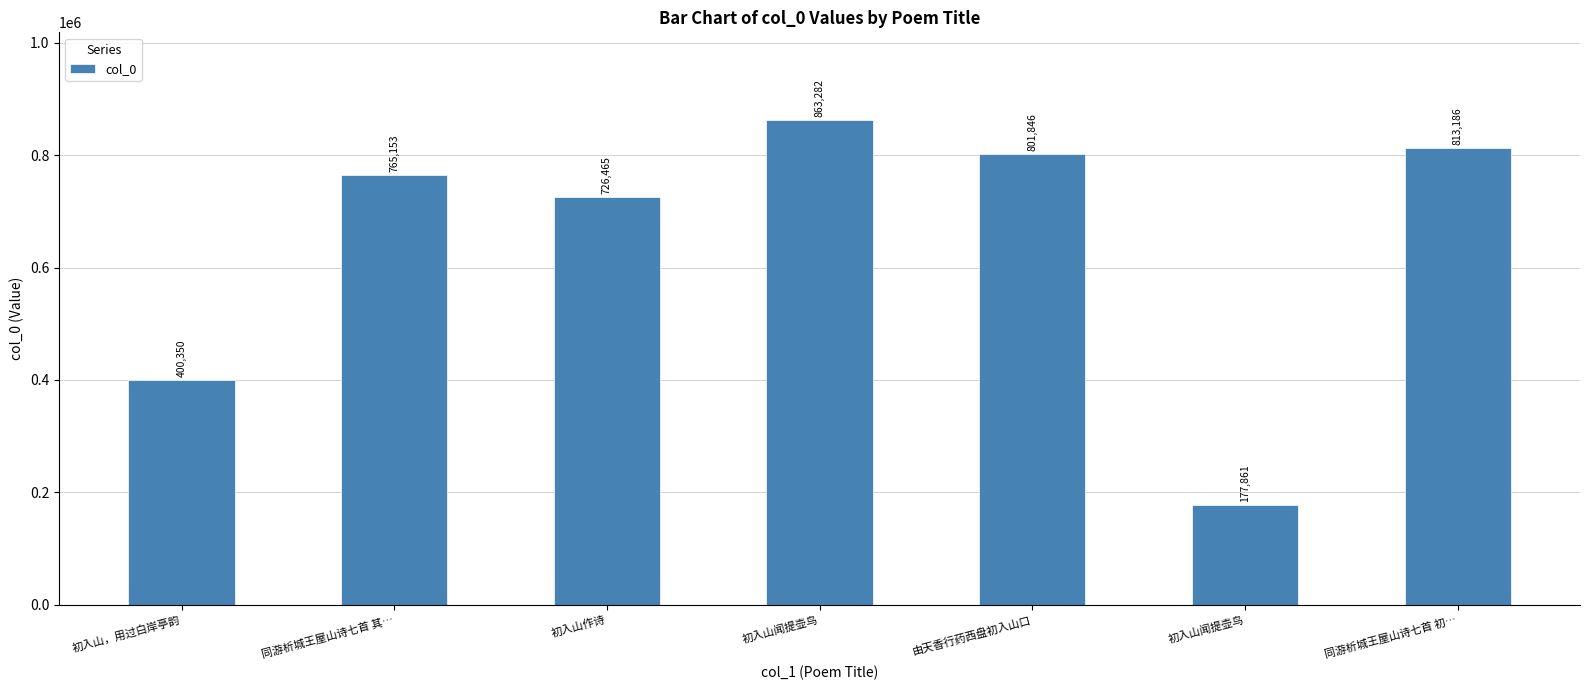

Count the number of data series in this chart.

1